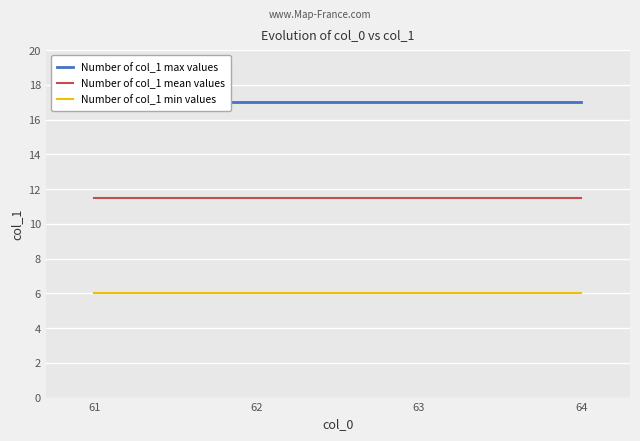

True or false: Number of col_1 max values and Number of col_1 min values intersect in this chart.

False